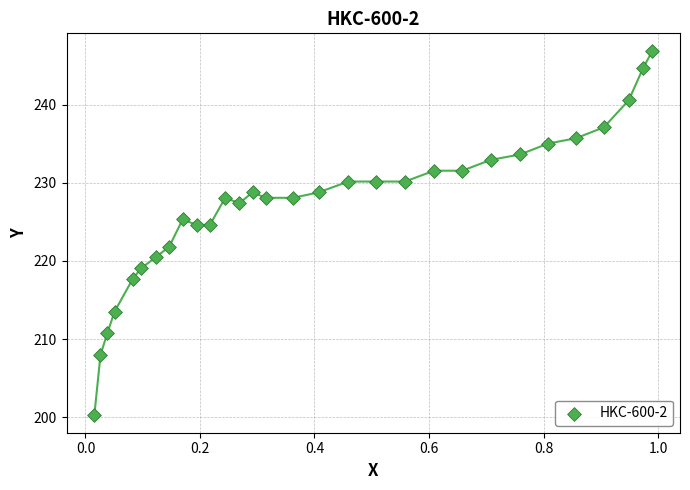

What is the range of Y values (max minus min)?

46.4